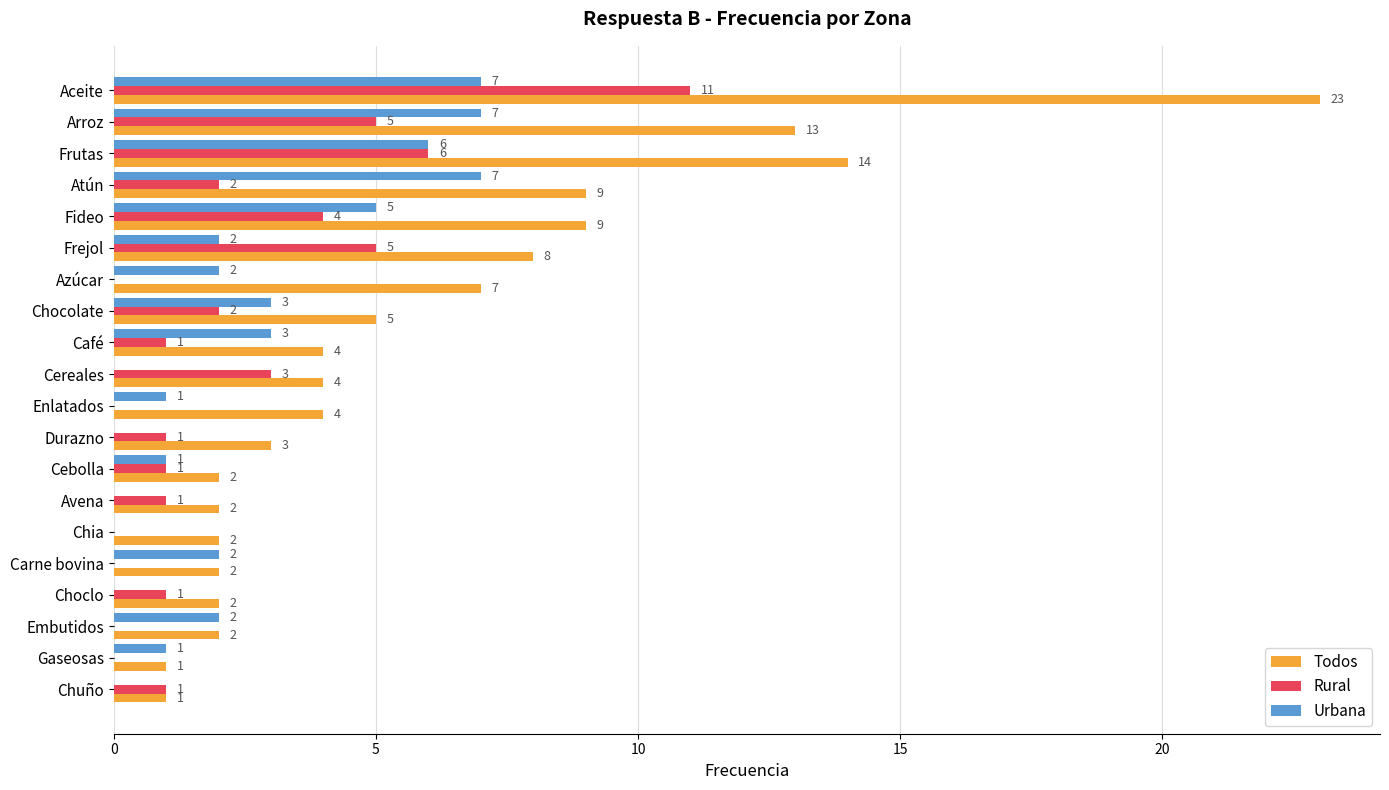

What is the total value across all series at Frutas?

26